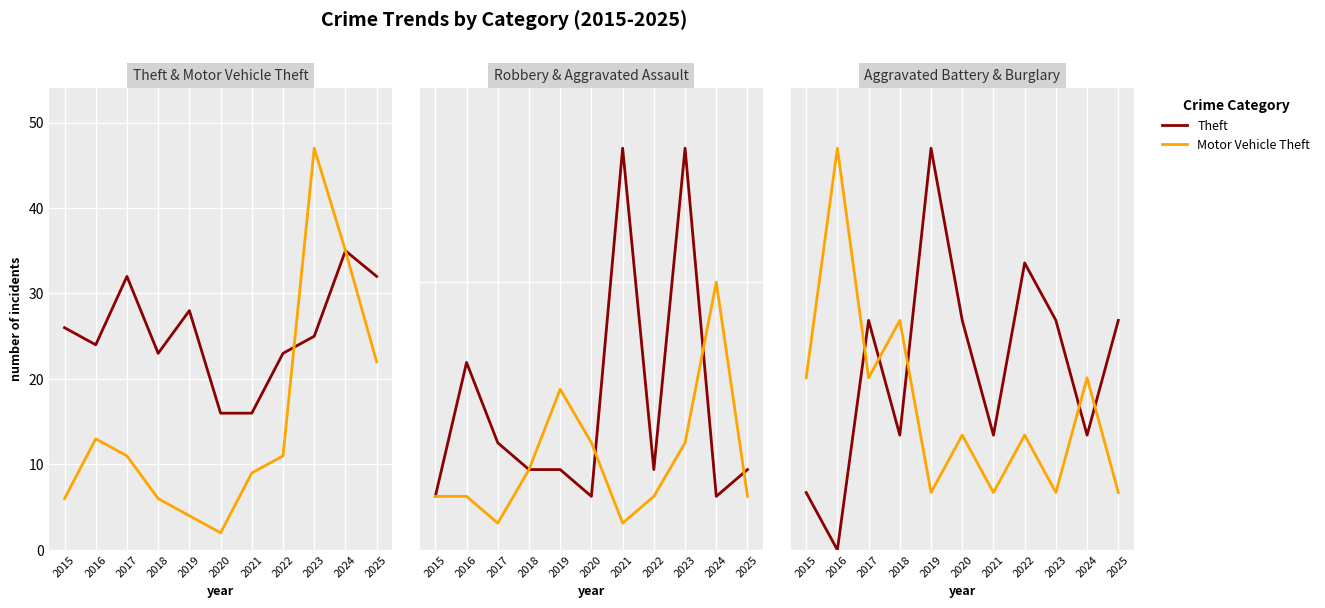

At which label does Aggravated Battery first exceed 4?

2019